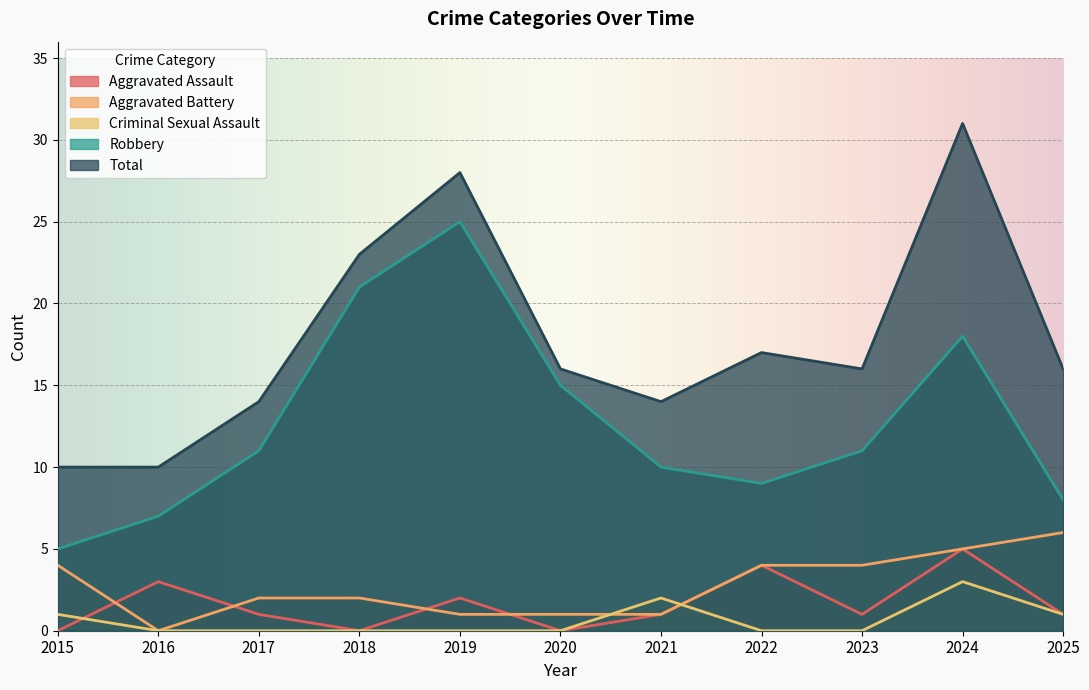

How many data points in Robbery are less than 11?

5